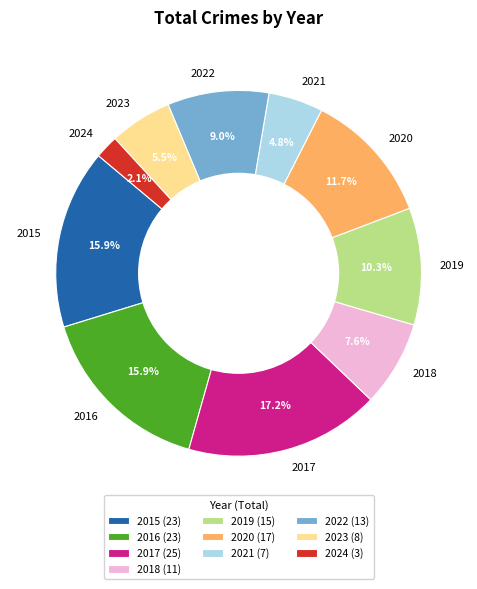

True or false: 2018 accounts for 13% of the total.

False